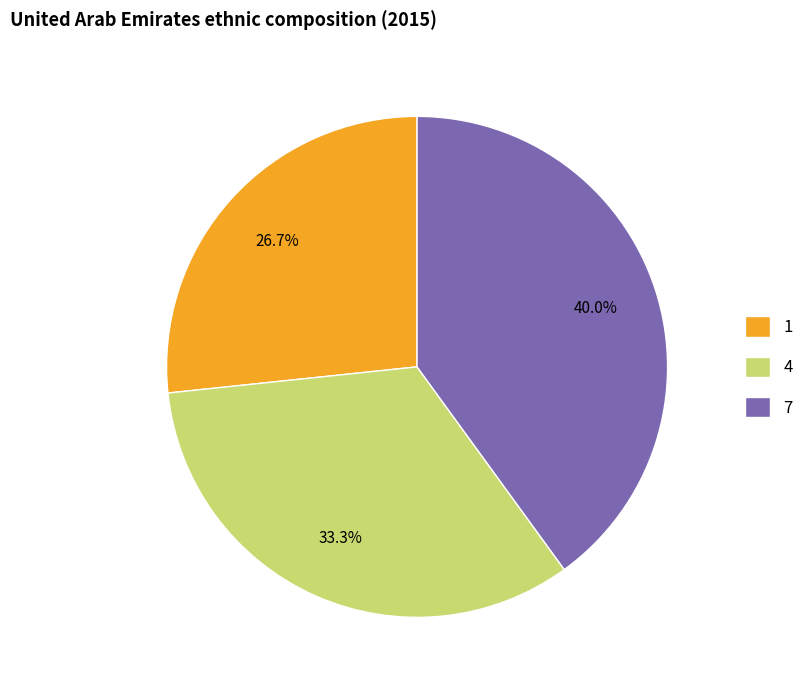

To the nearest percent, what is the combined percentage of 7 and 1?

67%